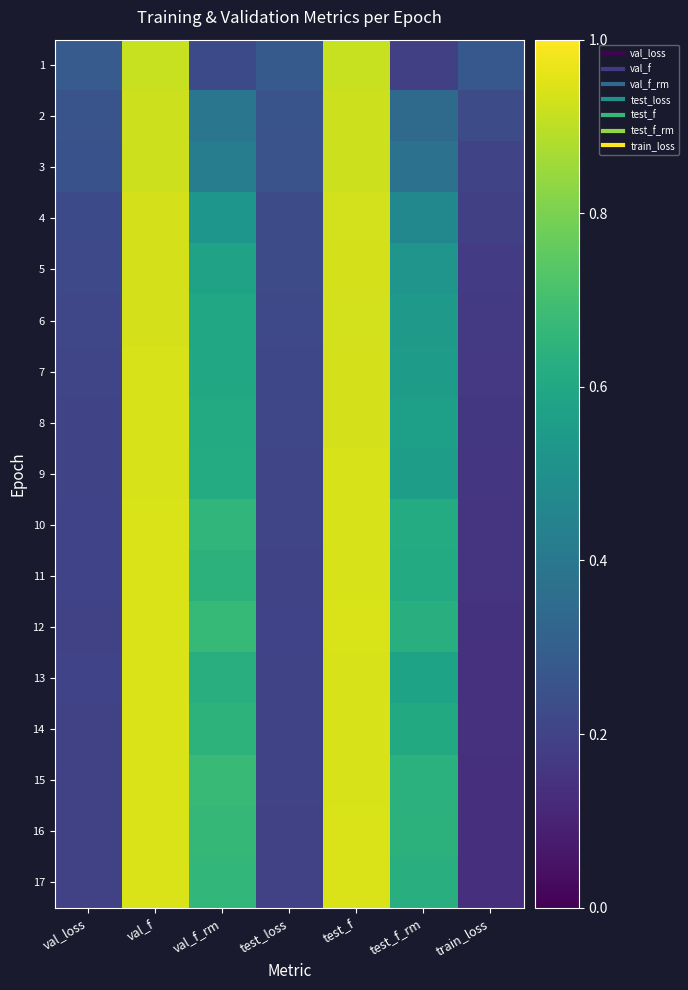

What is the maximum value shown in the chart?

0.9